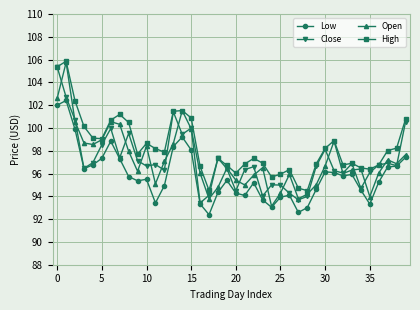

What is the value of the Open point at the 27th from the left?

95.9